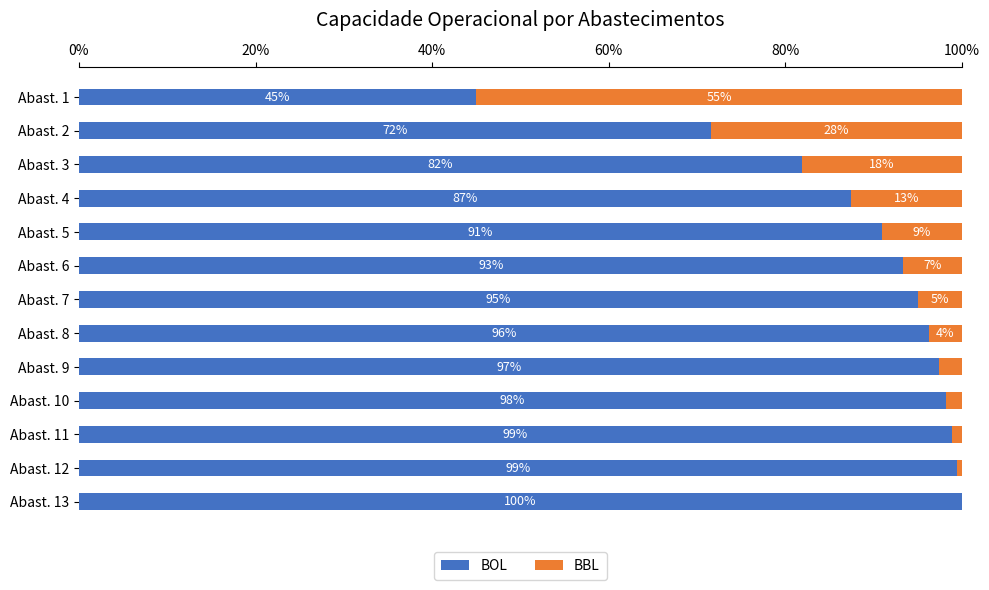

The BOL series shows 163.6 at Abast. 13. True or false?

False